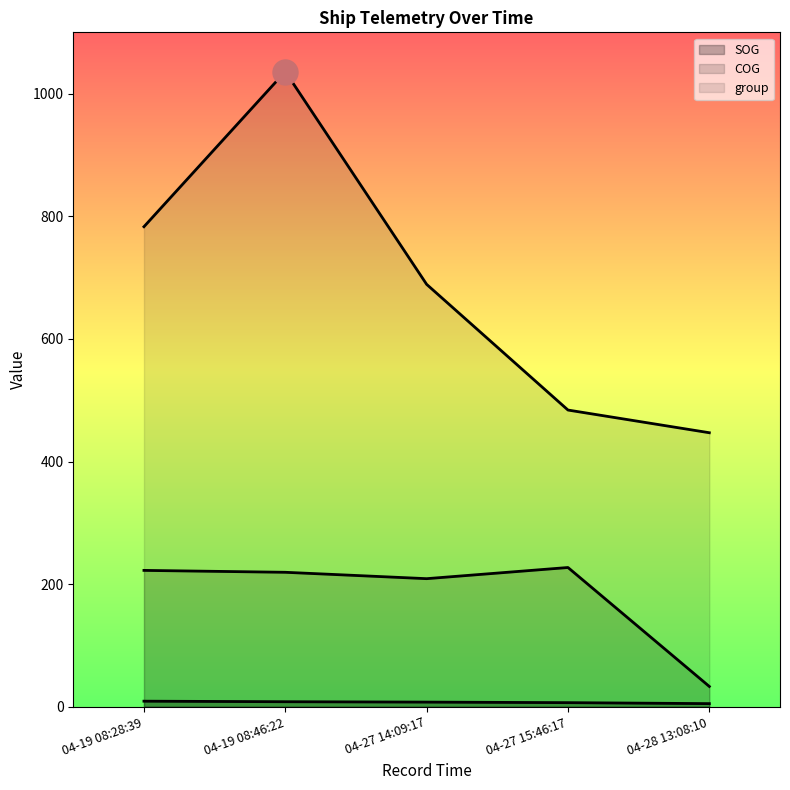

What are all the series names shown in the legend?

SOG, COG, group